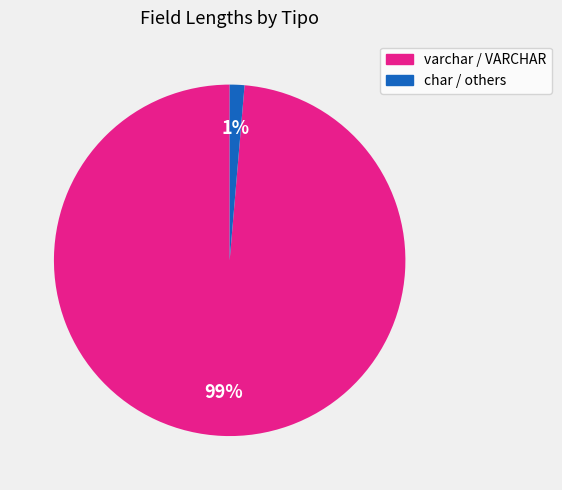

To the nearest percent, what is the average slice percentage?

50%